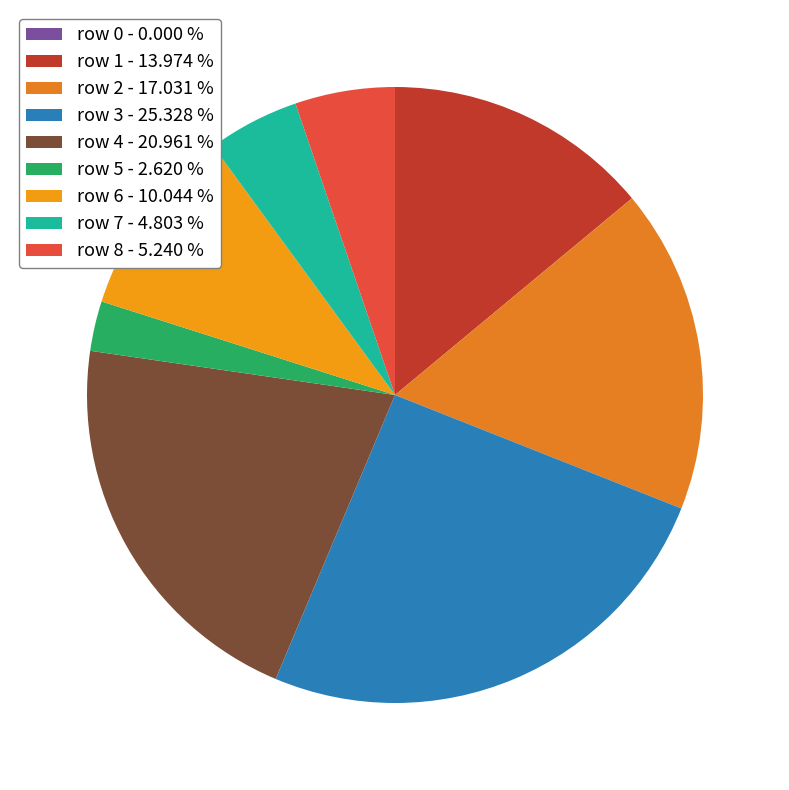

Is there a majority slice in this chart?

No